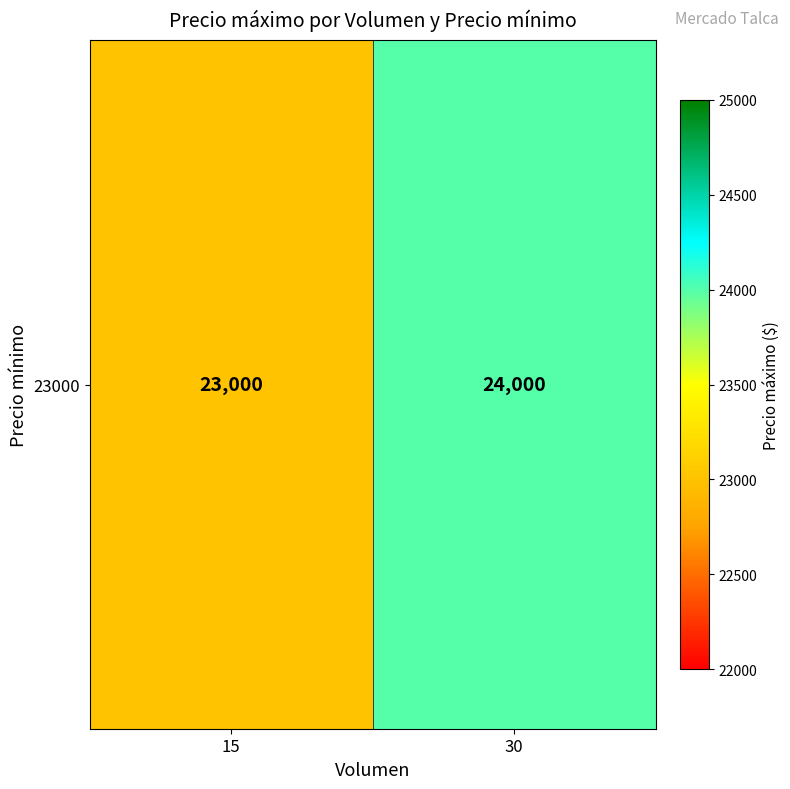

List the labels in order of value, smallest first.

15, 30